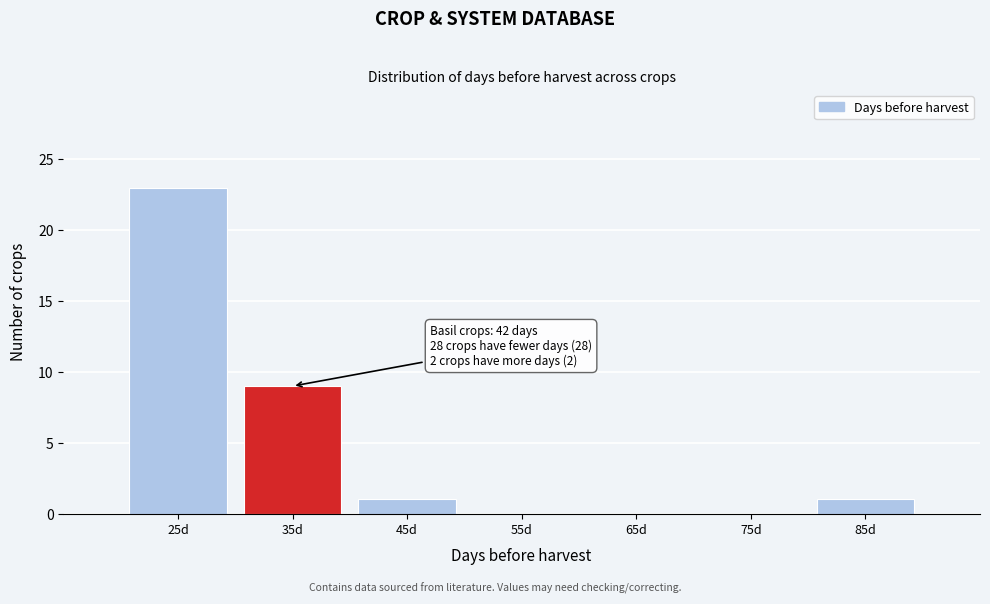

Reading right to left, transcribe all the data shown in this chart.

85d=1	75d=0	65d=0	55d=0	45d=1	35d=9	25d=23